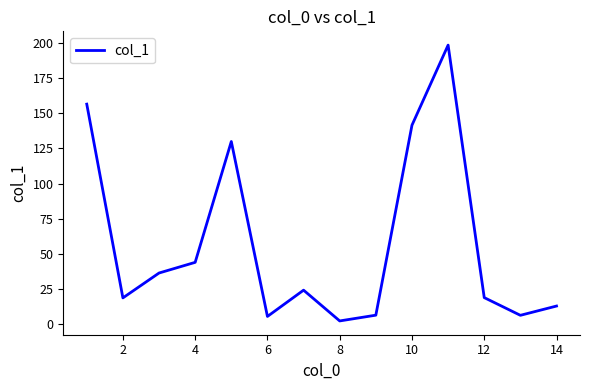

What is the maximum value shown in the chart?

198.5